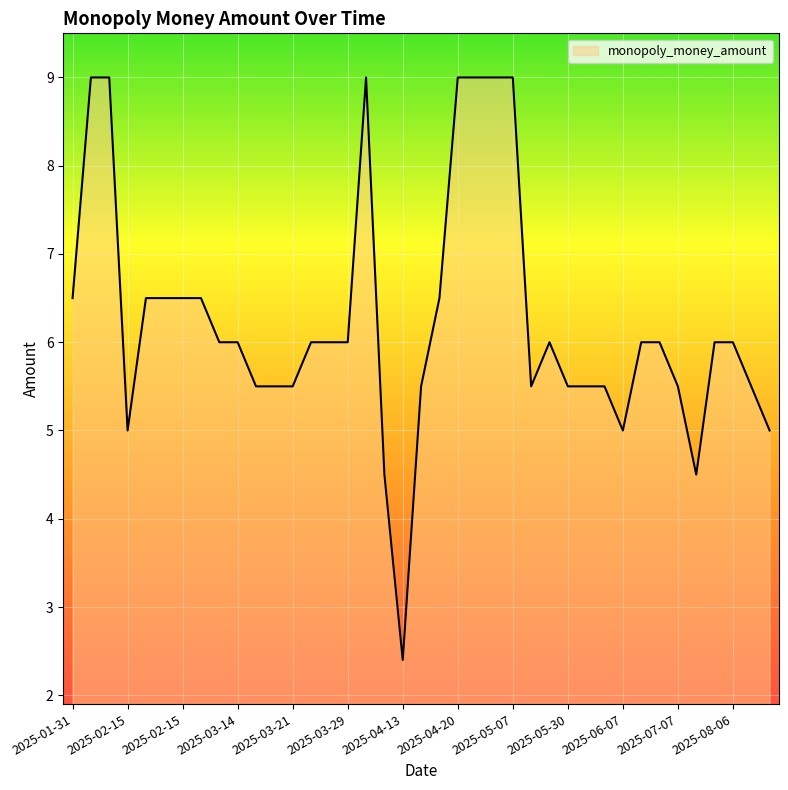

What is the greatest value displayed?

9.0